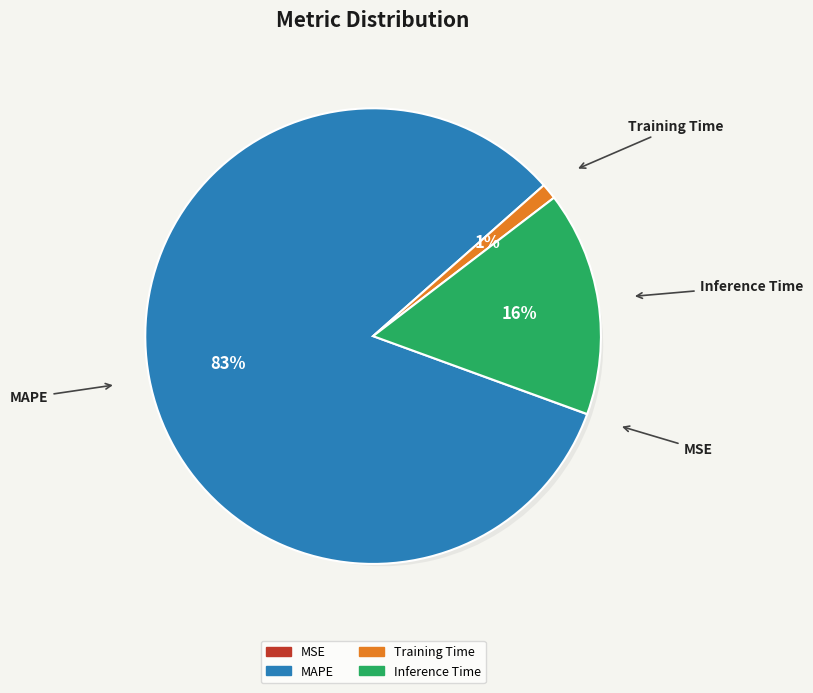

How many segments does this pie chart have?

4